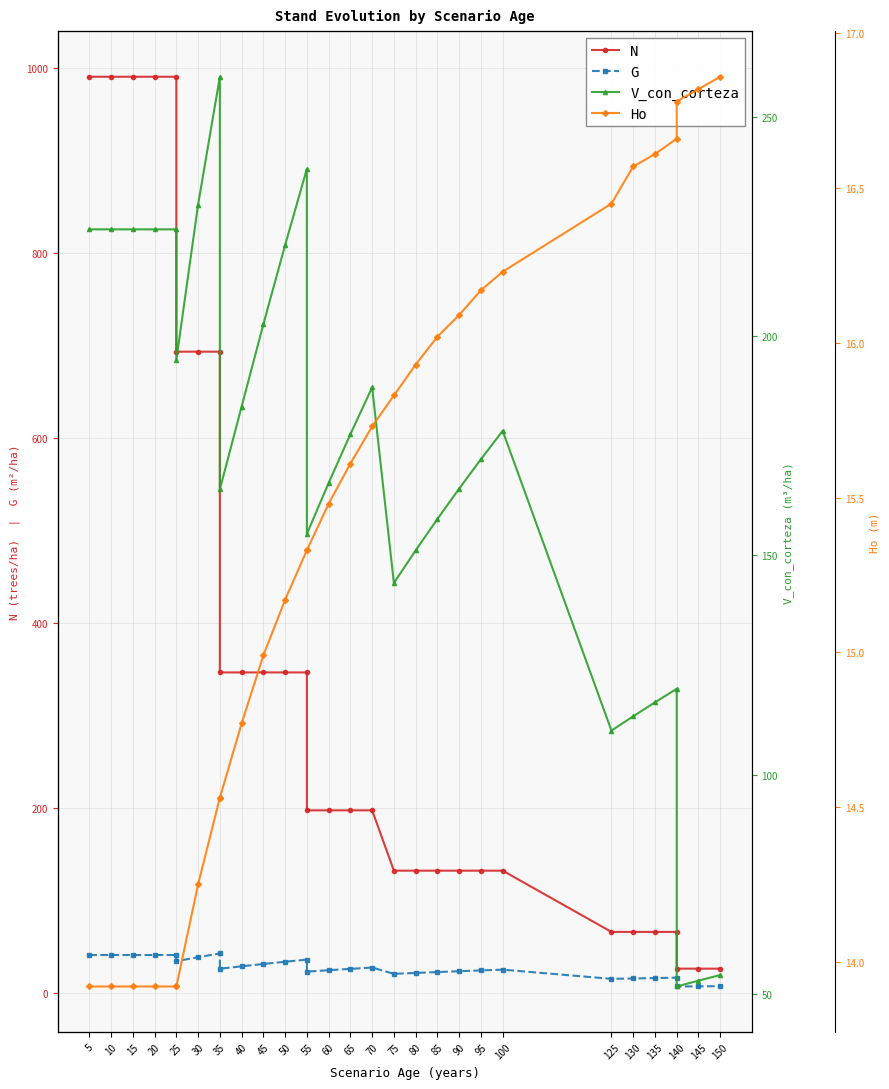

Reading left to right, transcribe all the data shown in this chart.

N: 990.3	990.3	990.3	990.3	990.3	693.2	693.2	693.2	346.6	346.6	346.6	346.6	346.6	197.6	197.6	197.6	197.6	132.4	132.4	132.4	132.4	132.4	132.4	66.2	66.2	66.2	66.2	26.5	26.5	26.5
G: 41.2	41.2	41.2	41.2	41.2	34.6	38.8	42.9	26.4	29.0	31.5	33.9	36.2	23.3	24.8	26.3	27.7	20.9	21.9	22.8	23.7	24.6	25.4	15.5	15.9	16.3	16.7	7.2	7.4	7.5
V_con_corteza: 224.3	224.3	224.3	224.3	224.3	194.6	230.0	259.1	165.0	183.9	202.7	220.8	238.1	154.9	166.5	177.6	188.3	143.7	151.1	158.3	165.2	171.9	178.4	110.1	113.3	116.5	119.6	51.7	53.0	54.3
Ho: 13.9	13.9	13.9	13.9	13.9	13.9	14.2	14.5	14.5	14.8	15.0	15.2	15.3	15.3	15.5	15.6	15.7	15.8	15.9	16.0	16.1	16.2	16.2	16.4	16.6	16.6	16.7	16.8	16.8	16.9